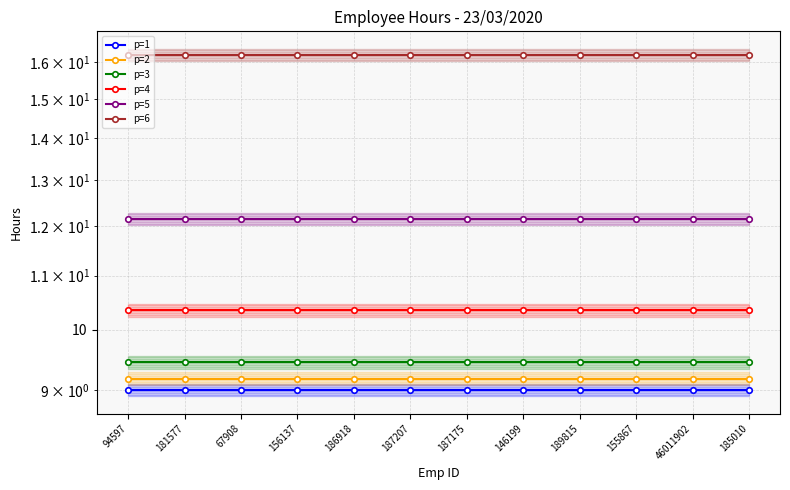

Reading right to left, what are all the values shown in this chart?

p=1: 9.0	9.0	9.0	9.0	9.0	9.0	9.0	9.0	9.0	9.0	9.0	9.0
p=2: 9.2	9.2	9.2	9.2	9.2	9.2	9.2	9.2	9.2	9.2	9.2	9.2
p=3: 9.5	9.5	9.5	9.5	9.5	9.5	9.5	9.5	9.5	9.5	9.5	9.5
p=4: 10.3	10.3	10.3	10.3	10.3	10.3	10.3	10.3	10.3	10.3	10.3	10.3
p=5: 12.2	12.2	12.2	12.2	12.2	12.2	12.2	12.2	12.2	12.2	12.2	12.2
p=6: 16.2	16.2	16.2	16.2	16.2	16.2	16.2	16.2	16.2	16.2	16.2	16.2